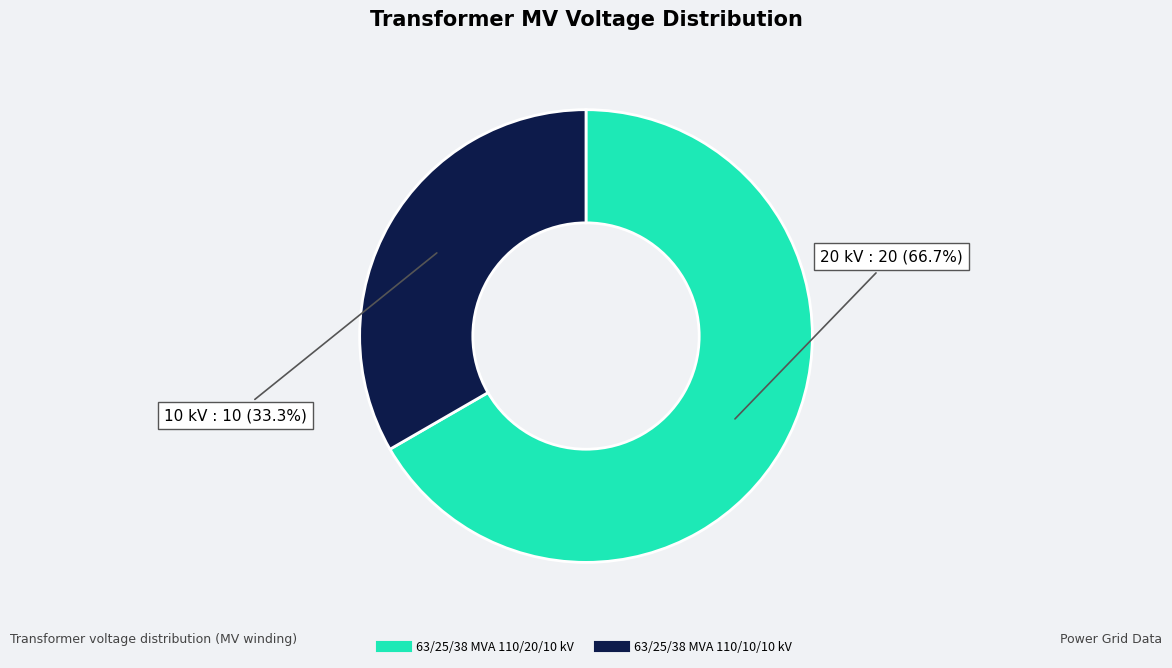

Is there a majority slice in this chart?

Yes